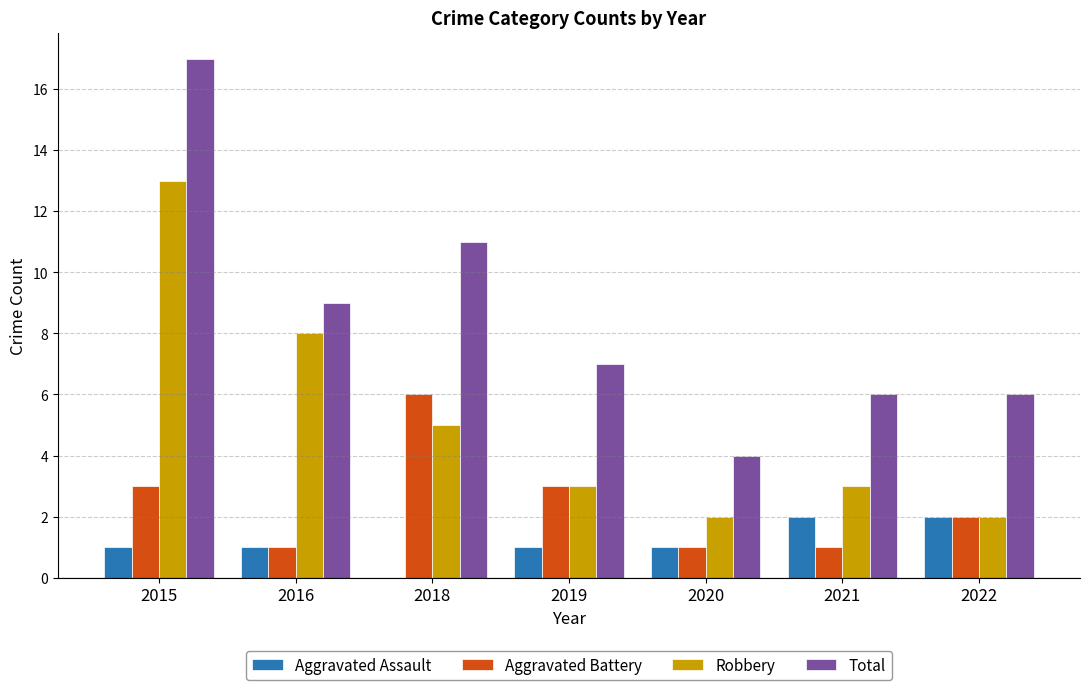

What is the spread (max minus min) of values at 2016?

8